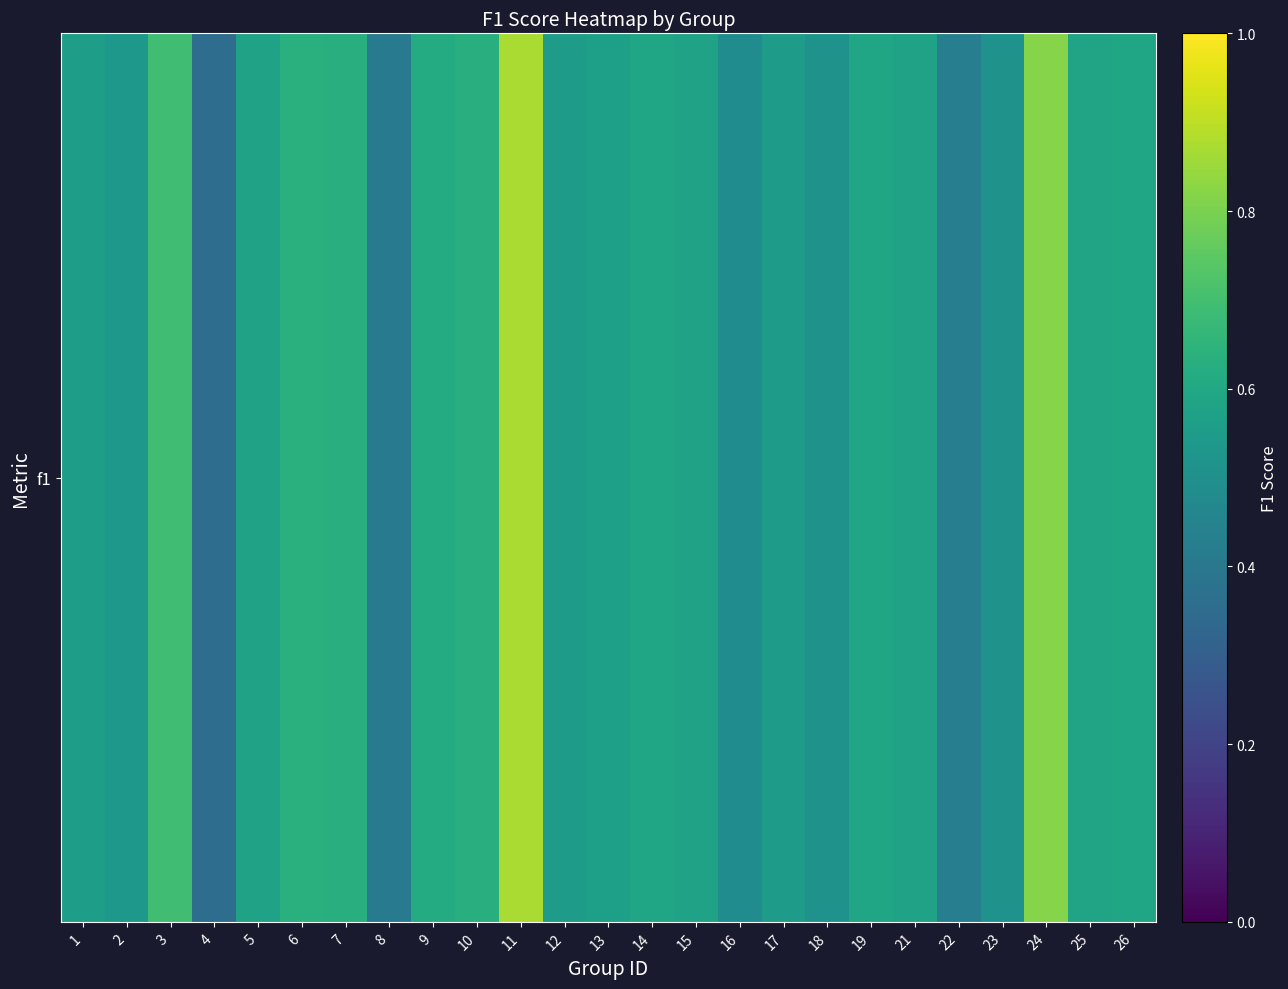

Rank the categories by value from lowest to highest.

4, 8, 22, 16, 23, 18, 2, 17, 12, 1, 13, 15, 21, 5, 25, 26, 14, 19, 9, 10, 7, 6, 3, 24, 11